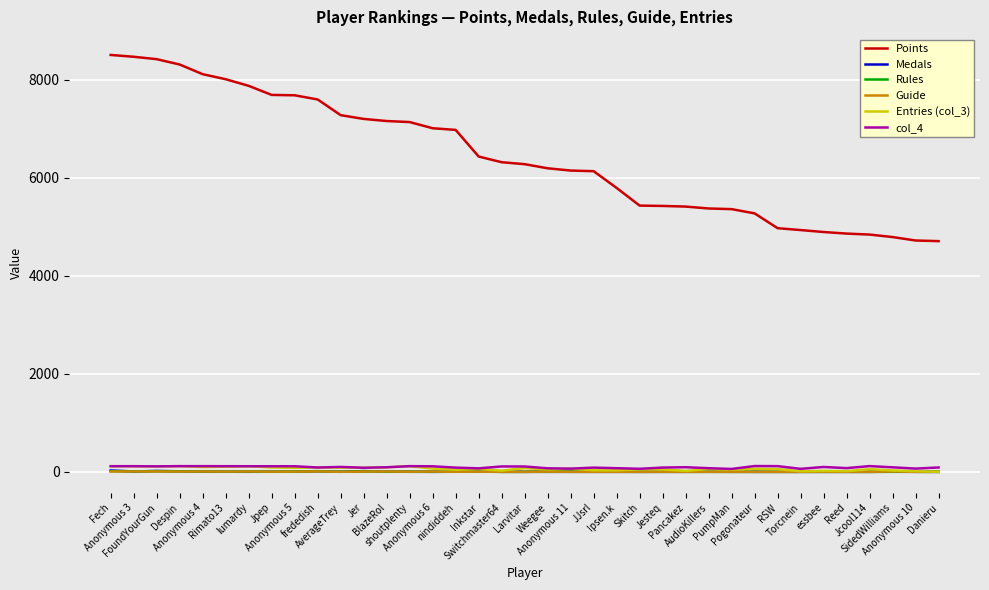

Which series has the largest range (max minus min)?

Points